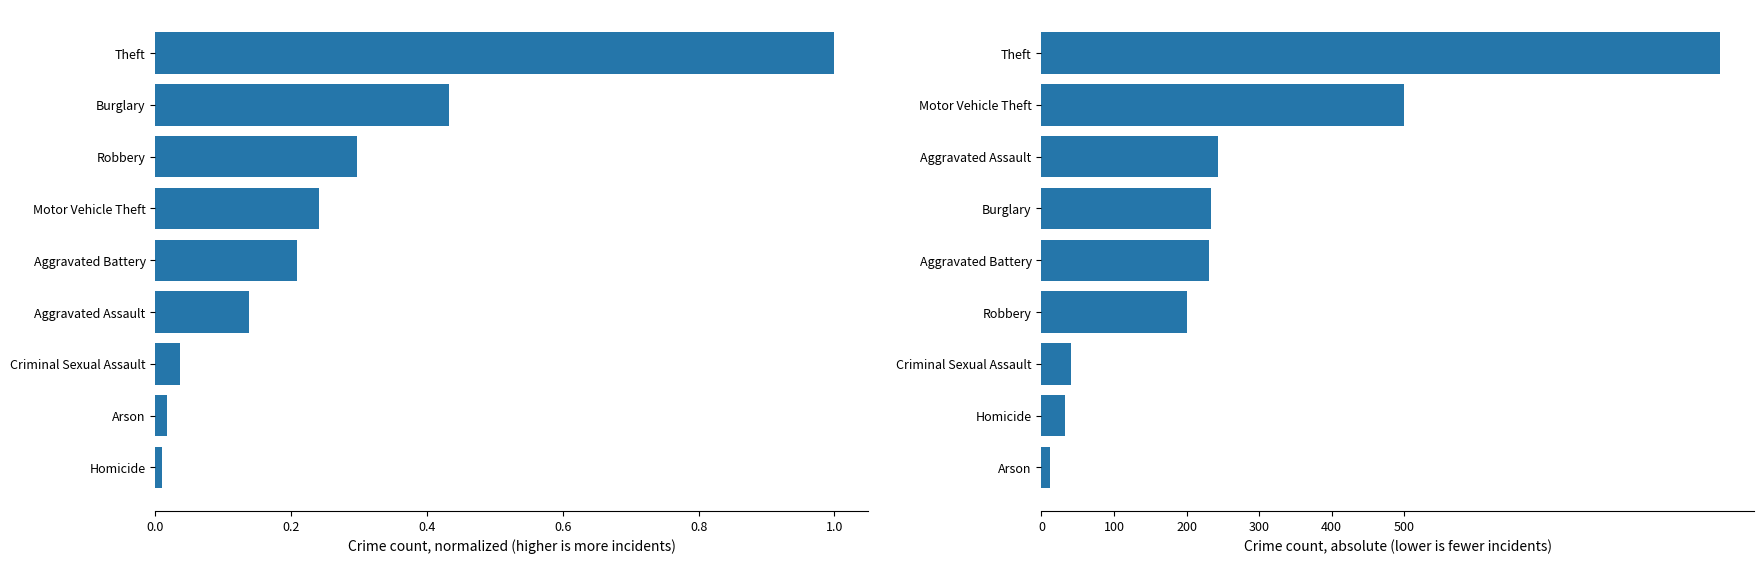

Which has a higher value, Criminal Sexual Assault or Homicide?

Criminal Sexual Assault